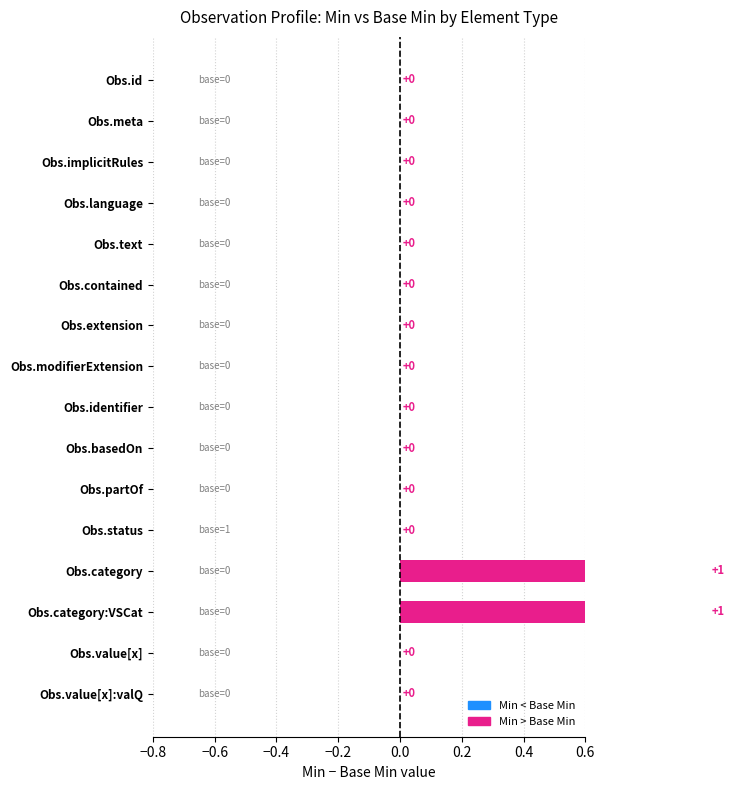

True or false: min has a value of 1 at 11.

False